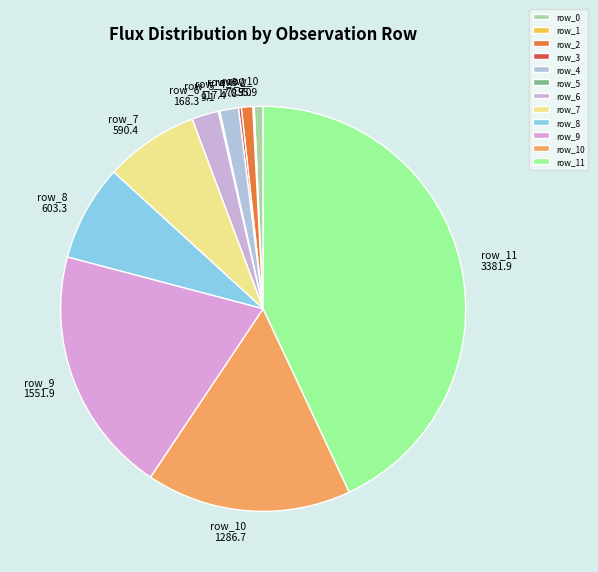

The row_2 slice represents 11% of the pie. True or false?

False